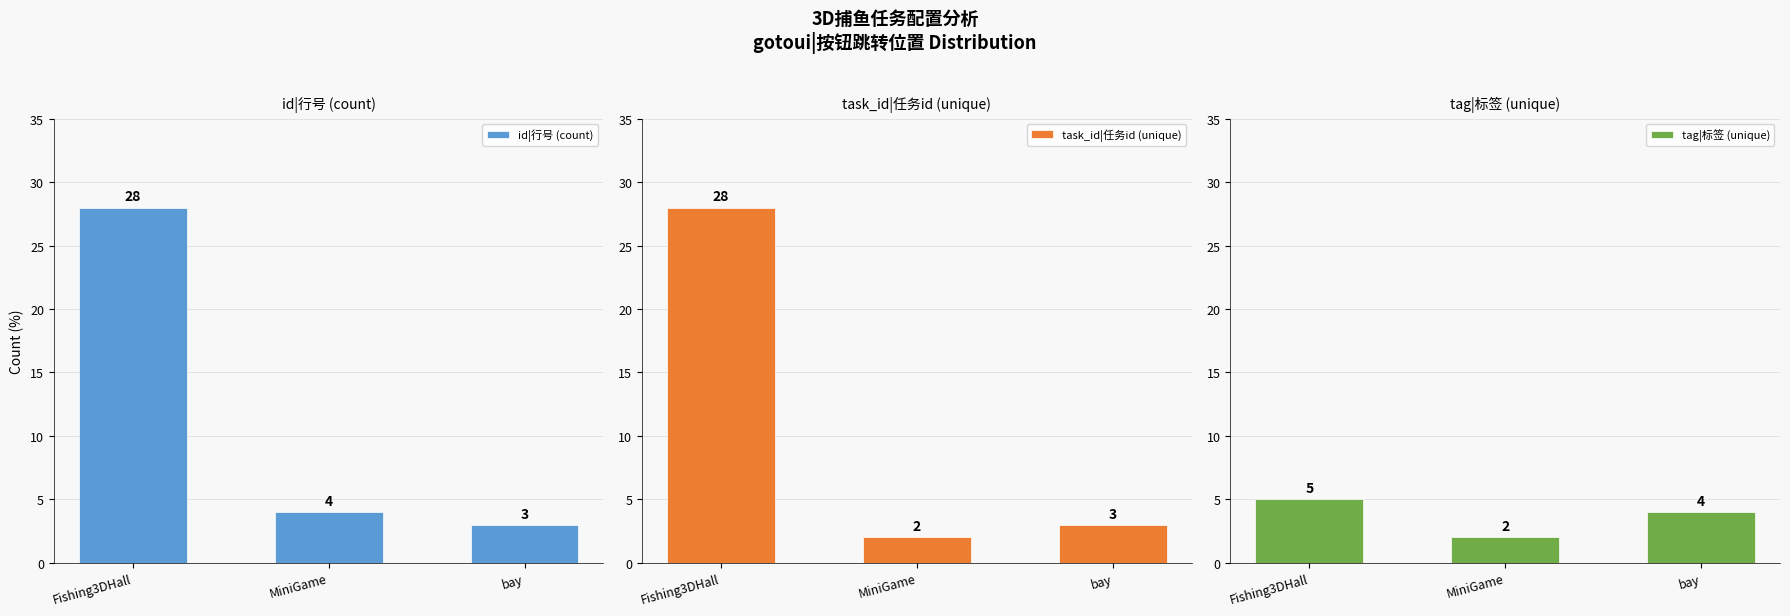

Is it true that task_id|任务id (unique) equals 2 at MiniGame?

True